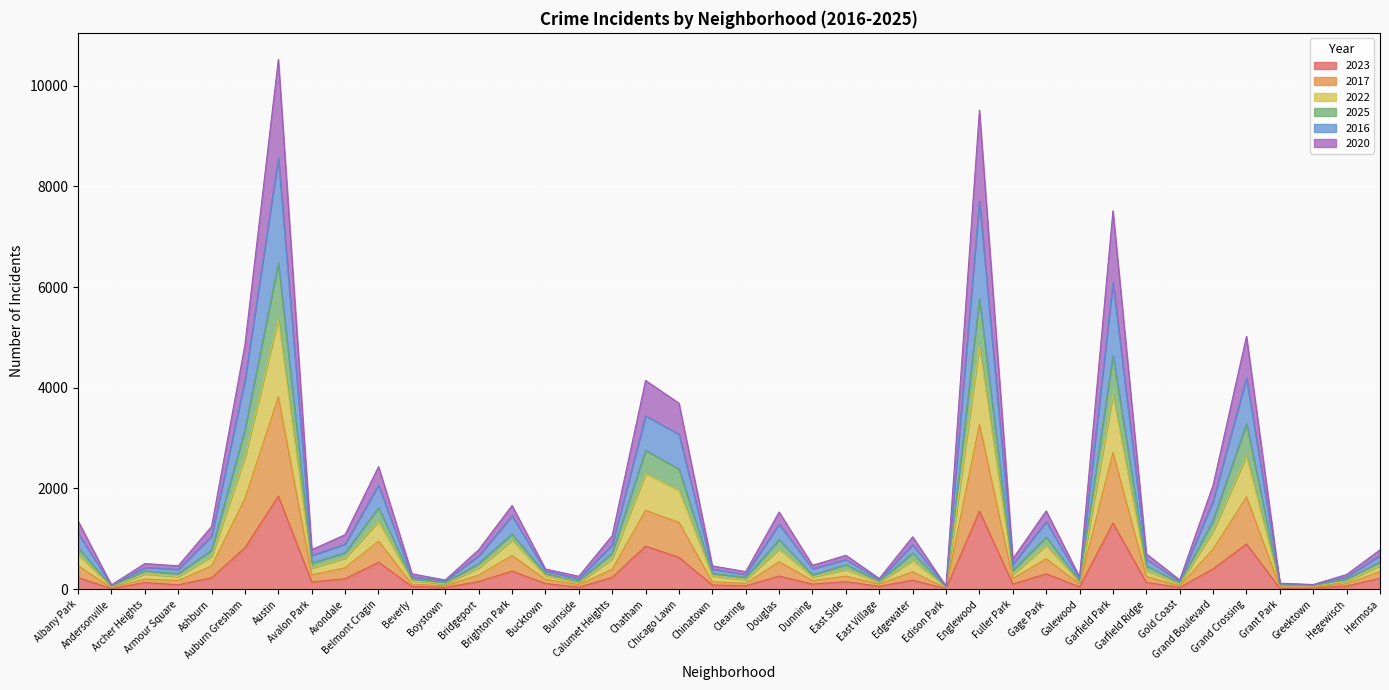

Which category has the lowest value in the 2020 series?

Edison Park